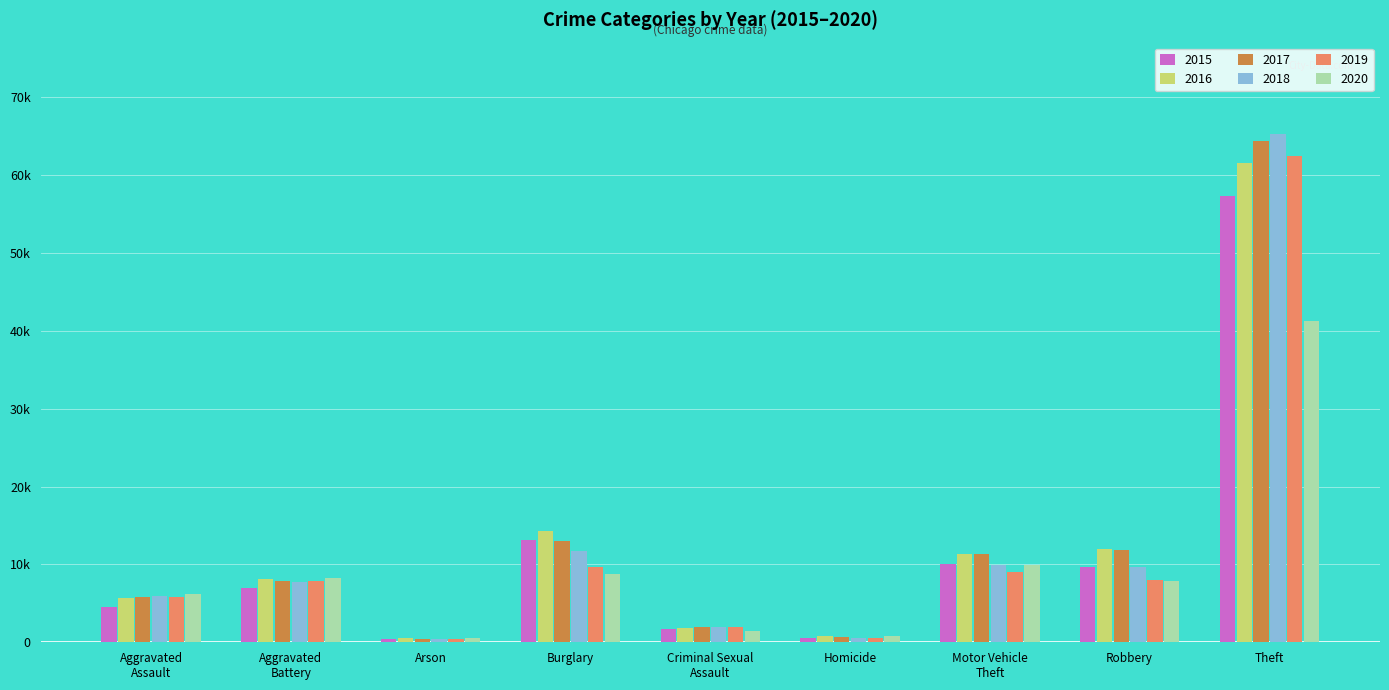

What is the value of the 2019 bar at the 4th from the left?

9638